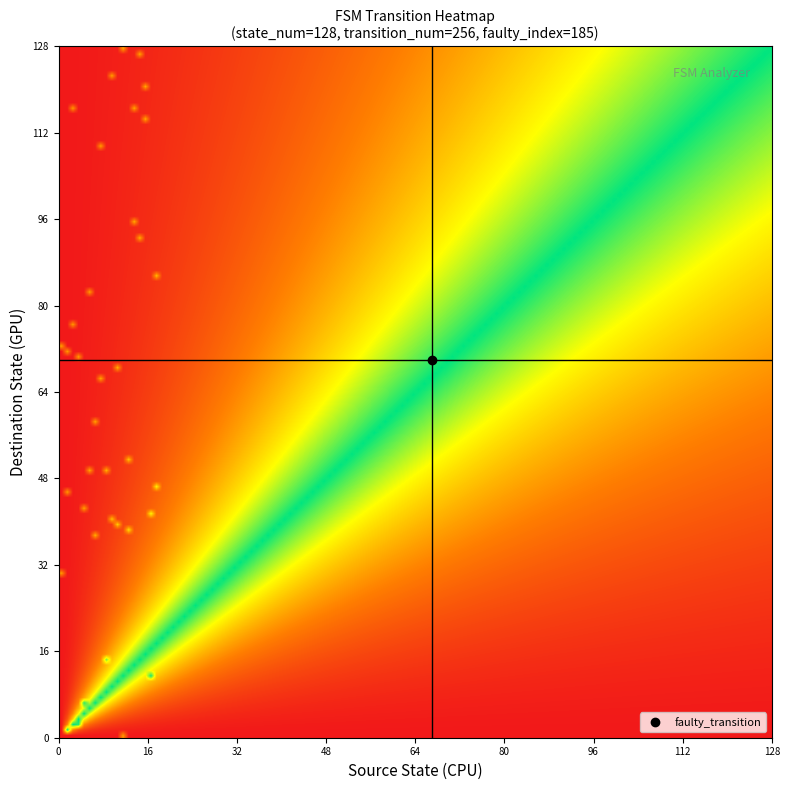

Count the number of categories in the chart.

2